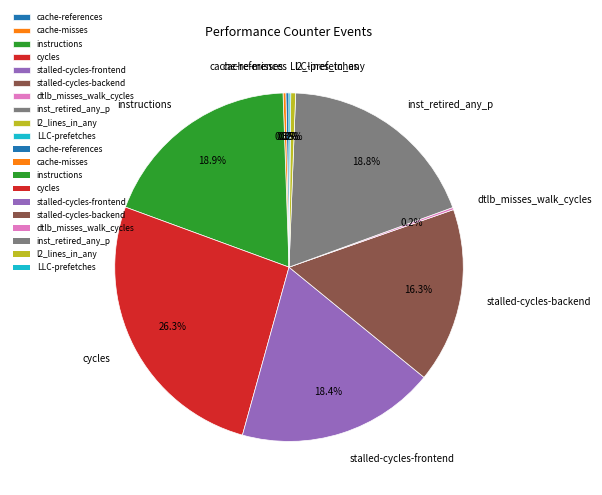

The stalled-cycles-frontend slice represents 33% of the pie. True or false?

False